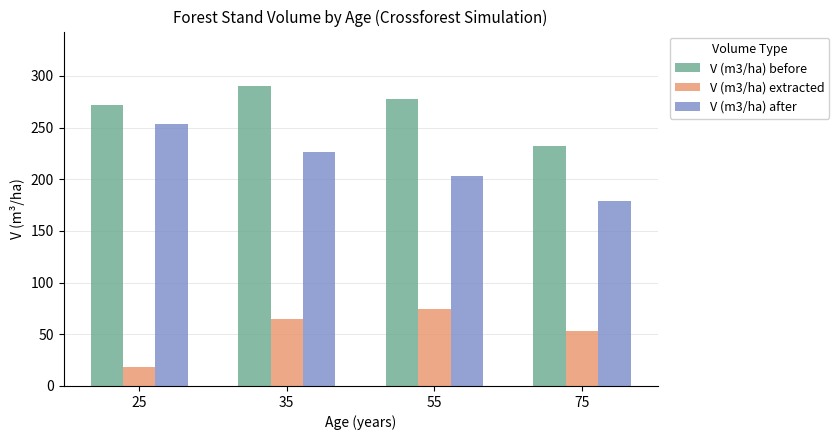

What is the average value of the V (m3/ha) before series?

267.9